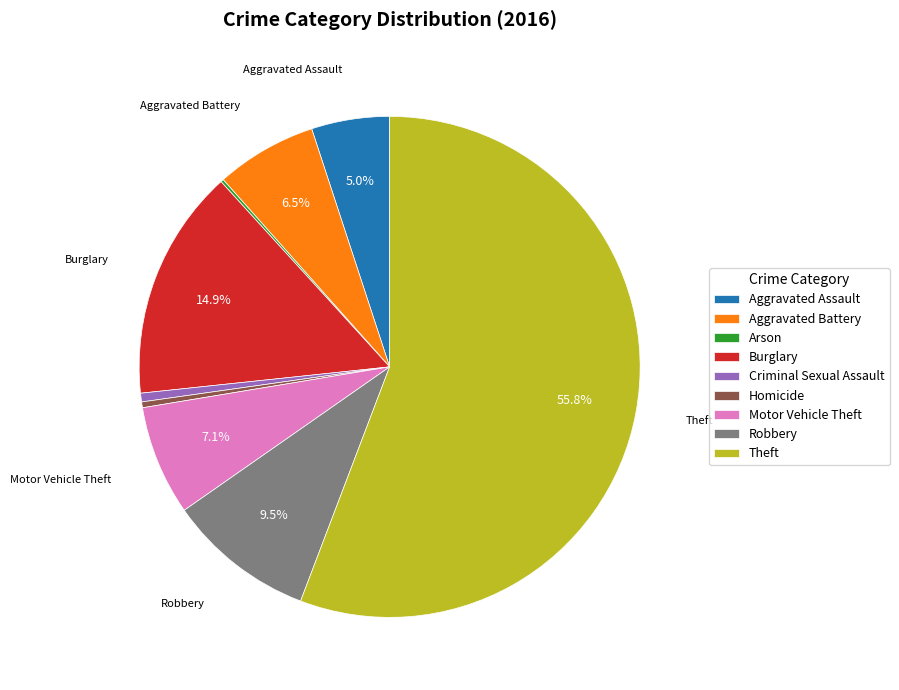

Approximately how many times larger is the value at Motor Vehicle Theft compared to Burglary?

0.5